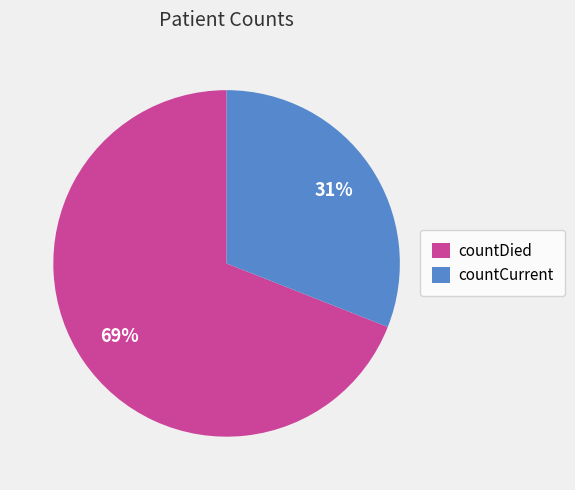

True or false: countDied accounts for 69% of the total.

True